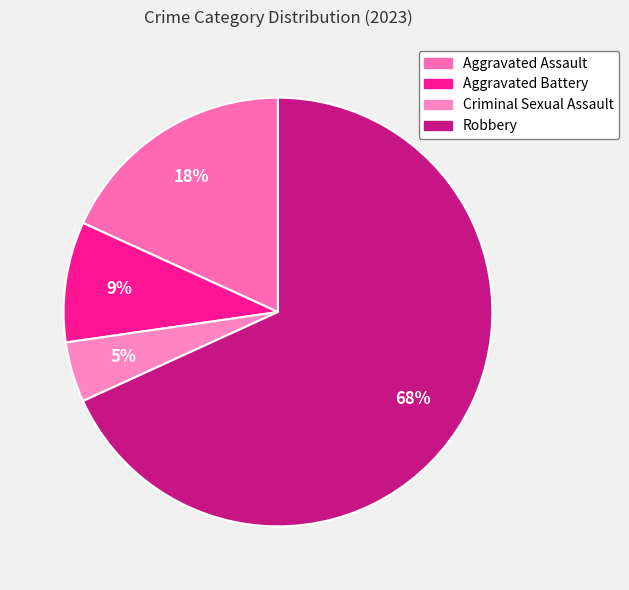

Which slice is the largest?

Robbery